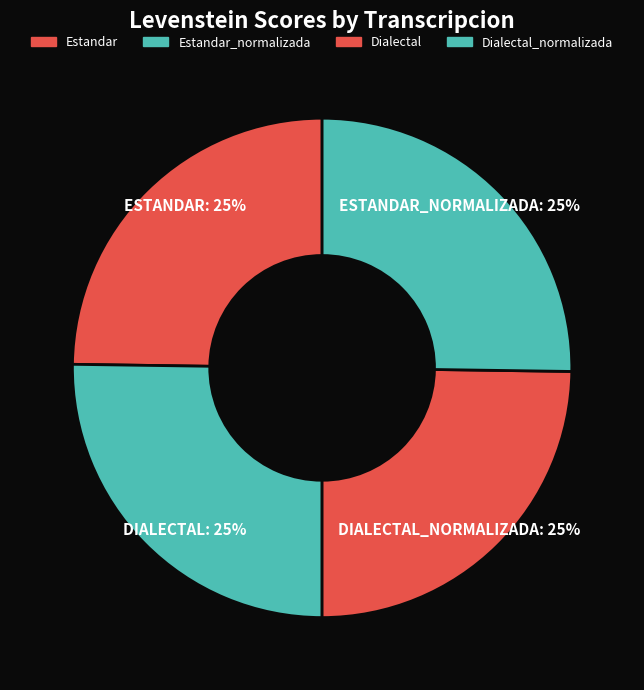

Between Estandar and Dialectal_normalizada, which is larger?

Dialectal_normalizada